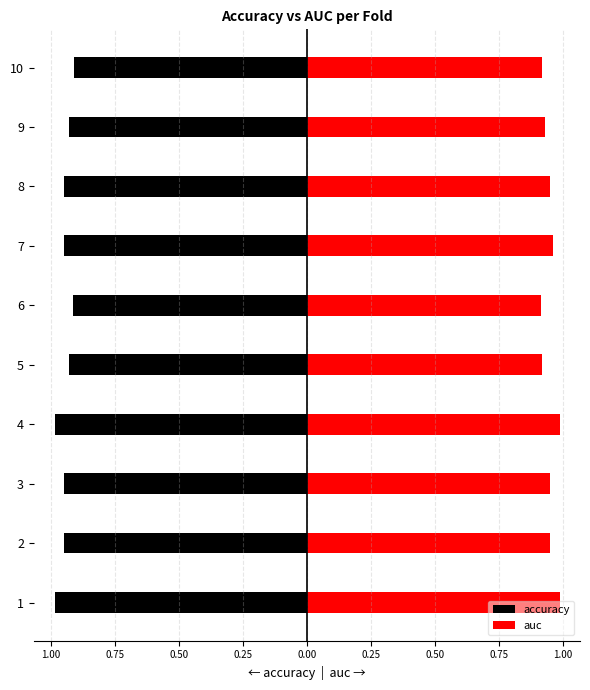

Is the value of auc at 5 greater than the value of accuracy at 7?

Yes